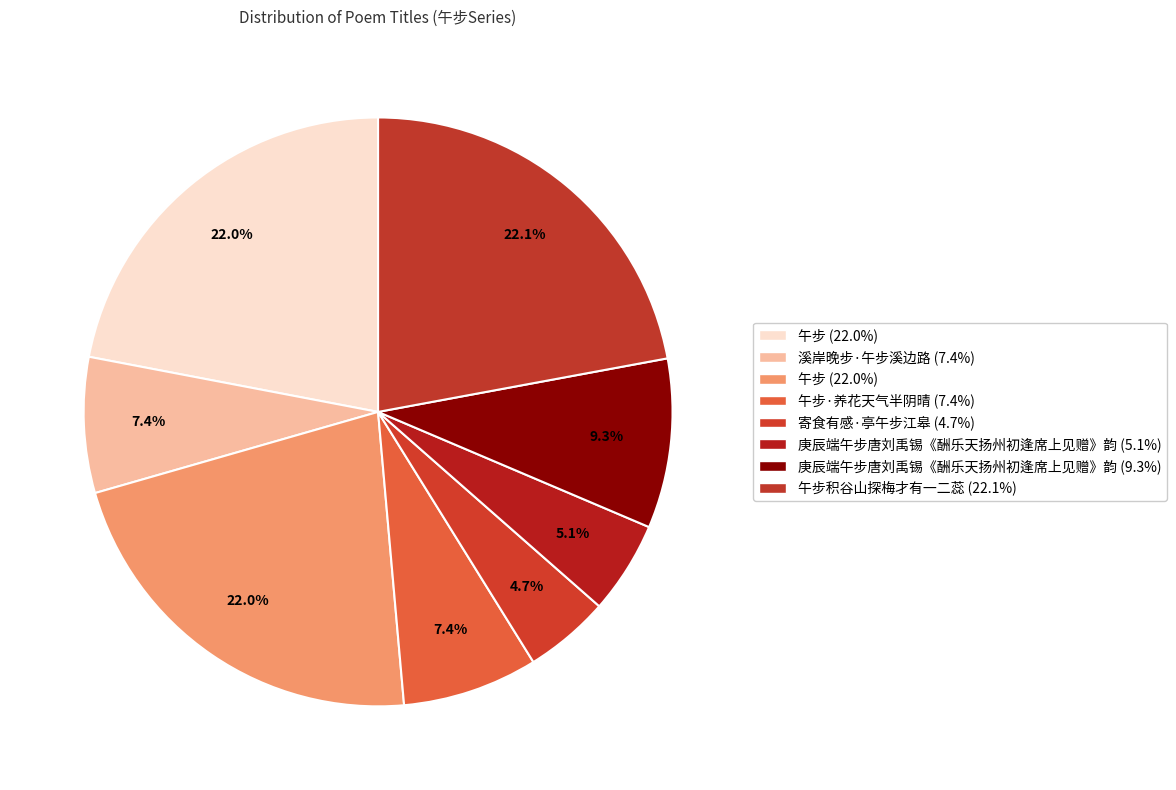

How many slices are in this pie chart?

8